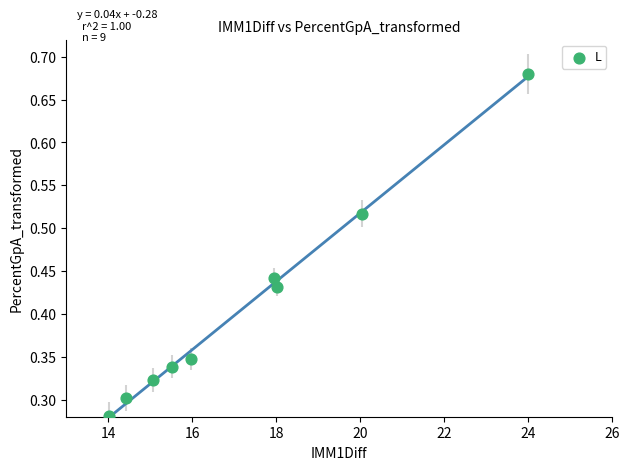

What is the range of X values (max minus min)?

10.0